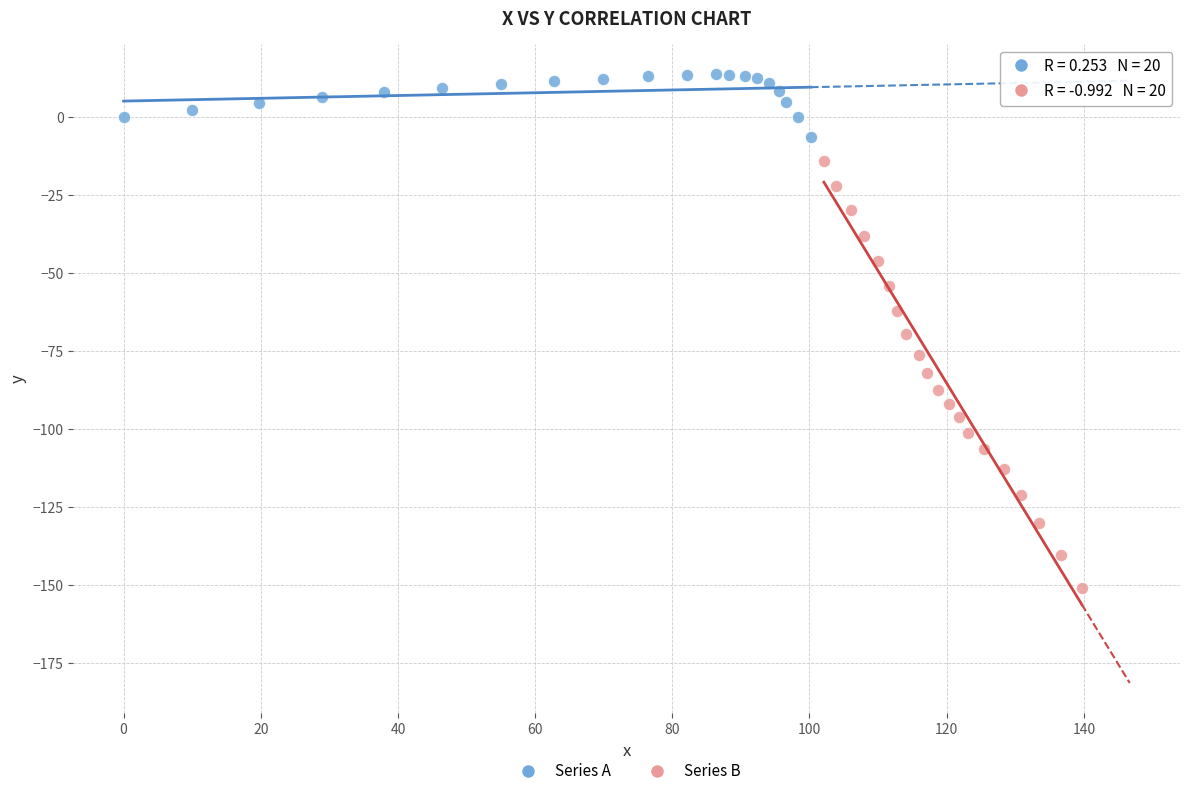

Which series reaches the maximum Y coordinate?

Series A